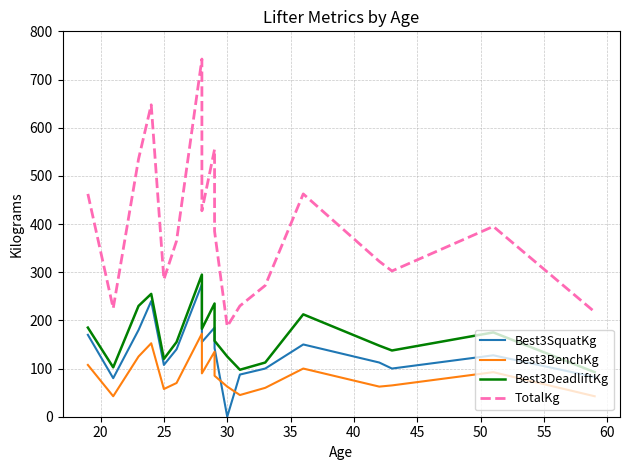

How many lines are shown in the chart?

4